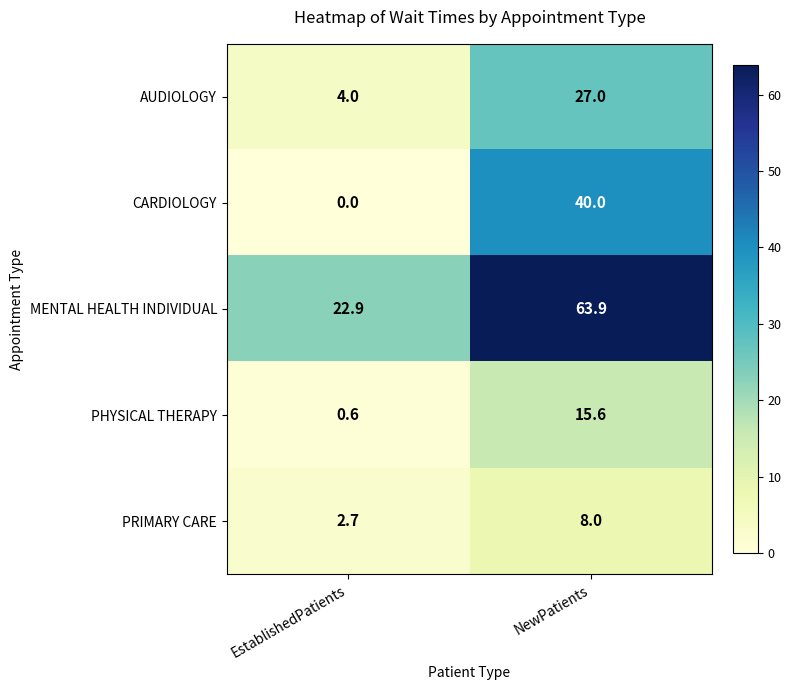

What is the difference between the highest and lowest values at EstablishedPatients?

22.9